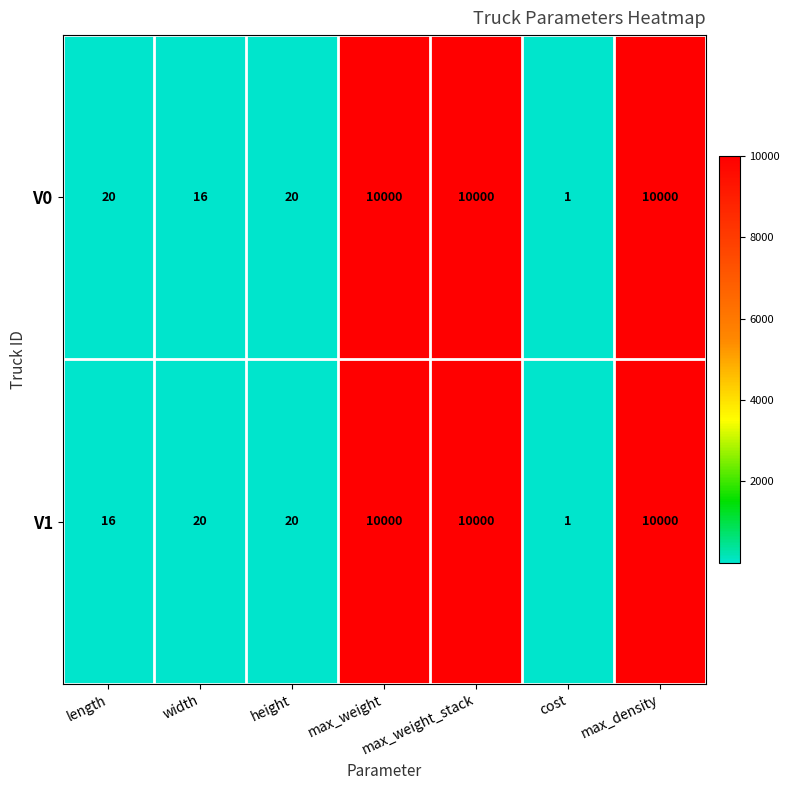

What is the spread (max minus min) of values at width?

4